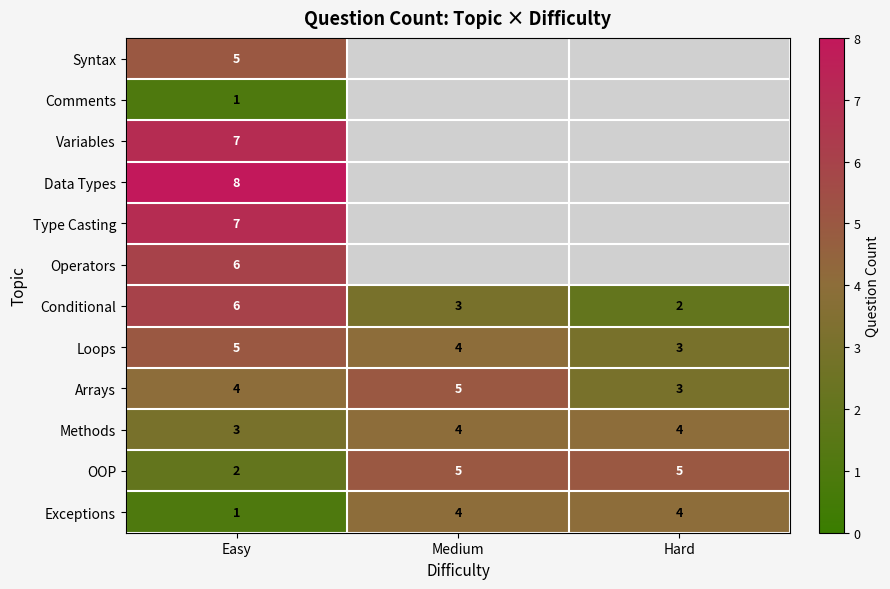

The Exceptions series shows 2 at Easy. True or false?

False